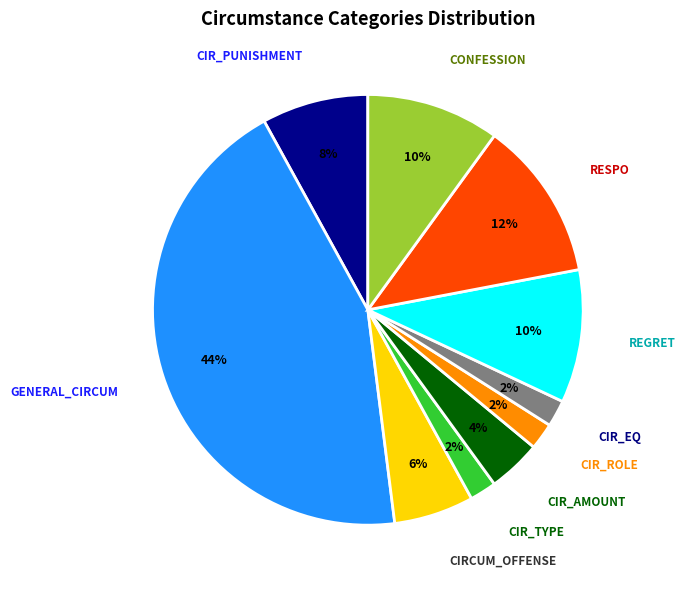

To the nearest percent, what percentage of the pie is CIR_TYPE?

2%